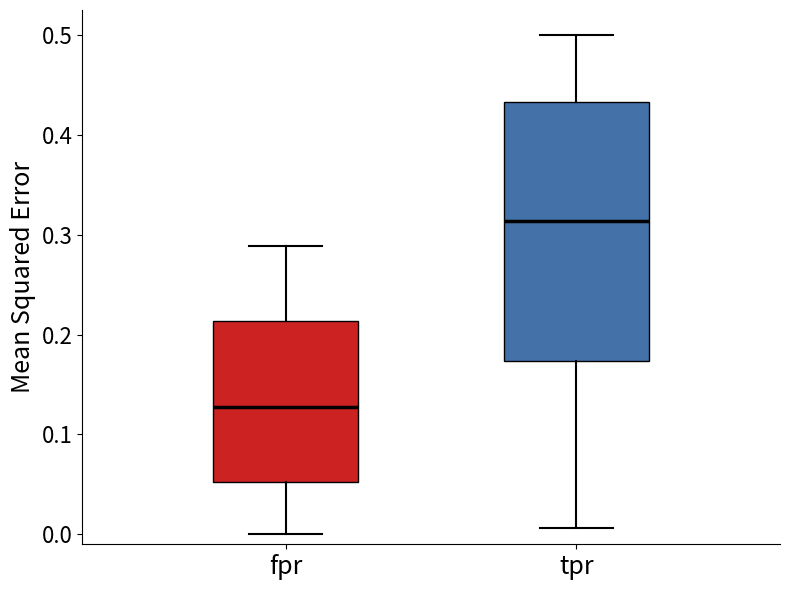

Which box has the lowest median line?

fpr